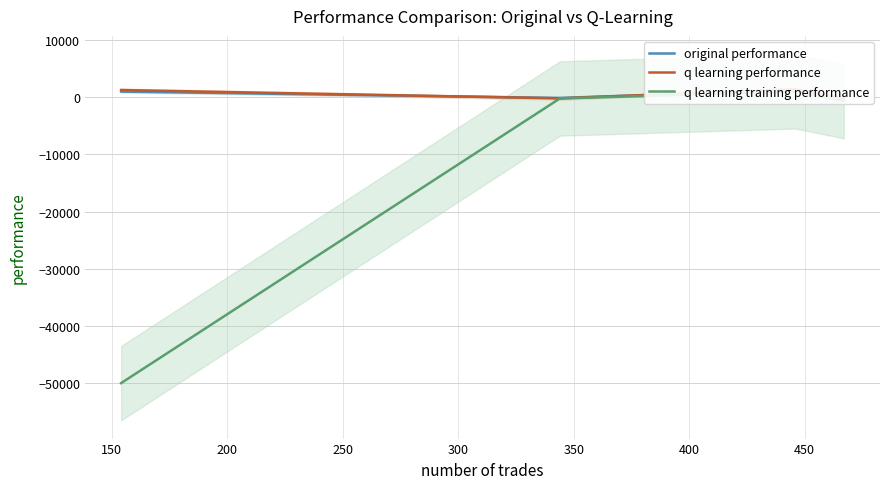

In q learning performance, how many points are higher than both neighbors (excluding endpoints)?

1